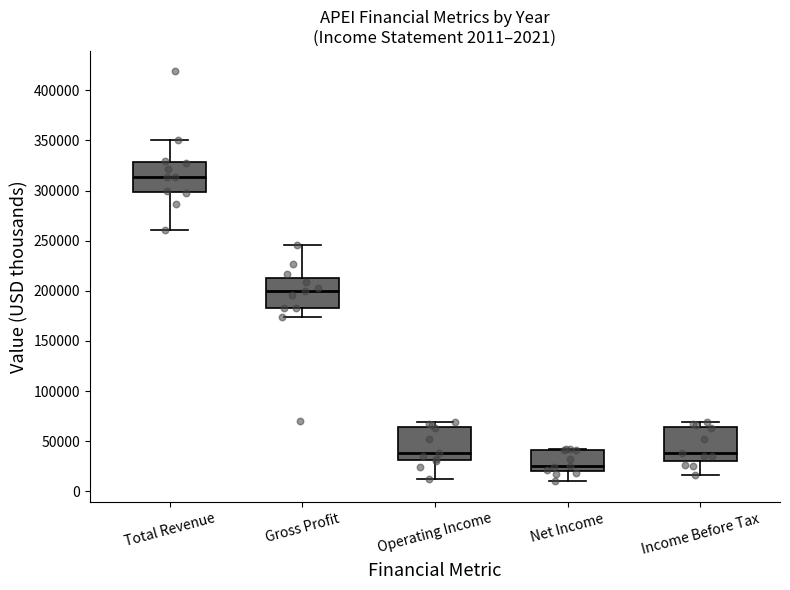

Which box has the lowest median line?

Net Income